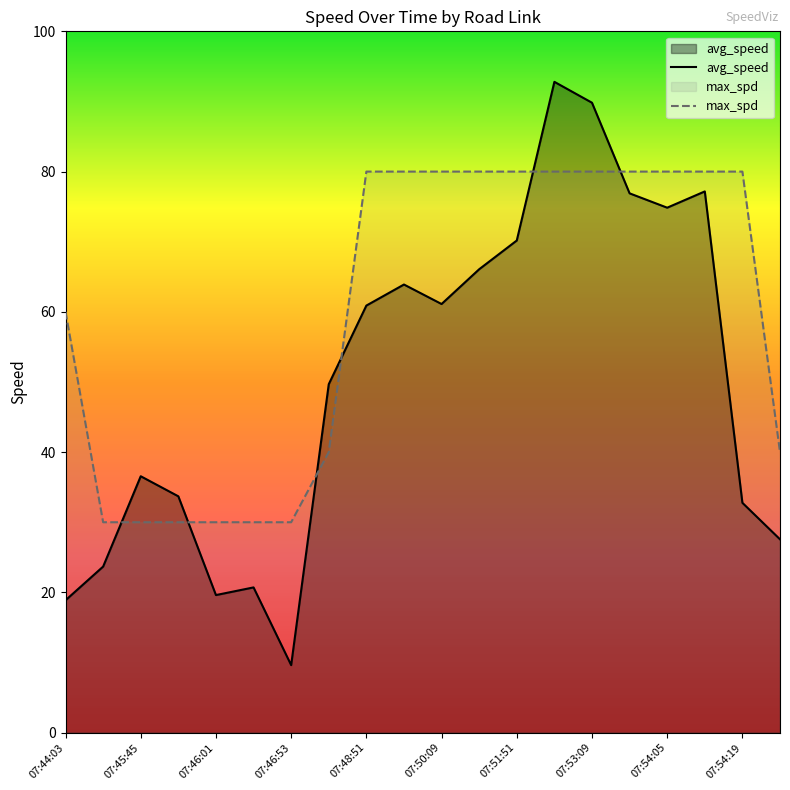

Does the chart display data point markers on the line(s)?

No